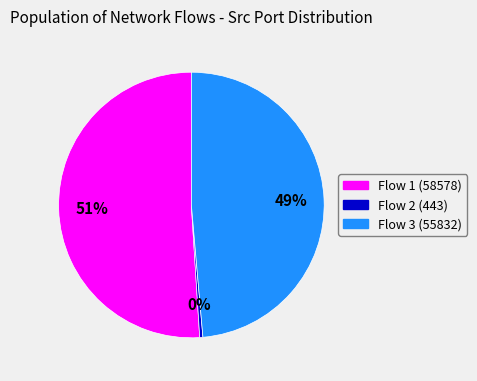

Does any single category account for the majority?

Yes